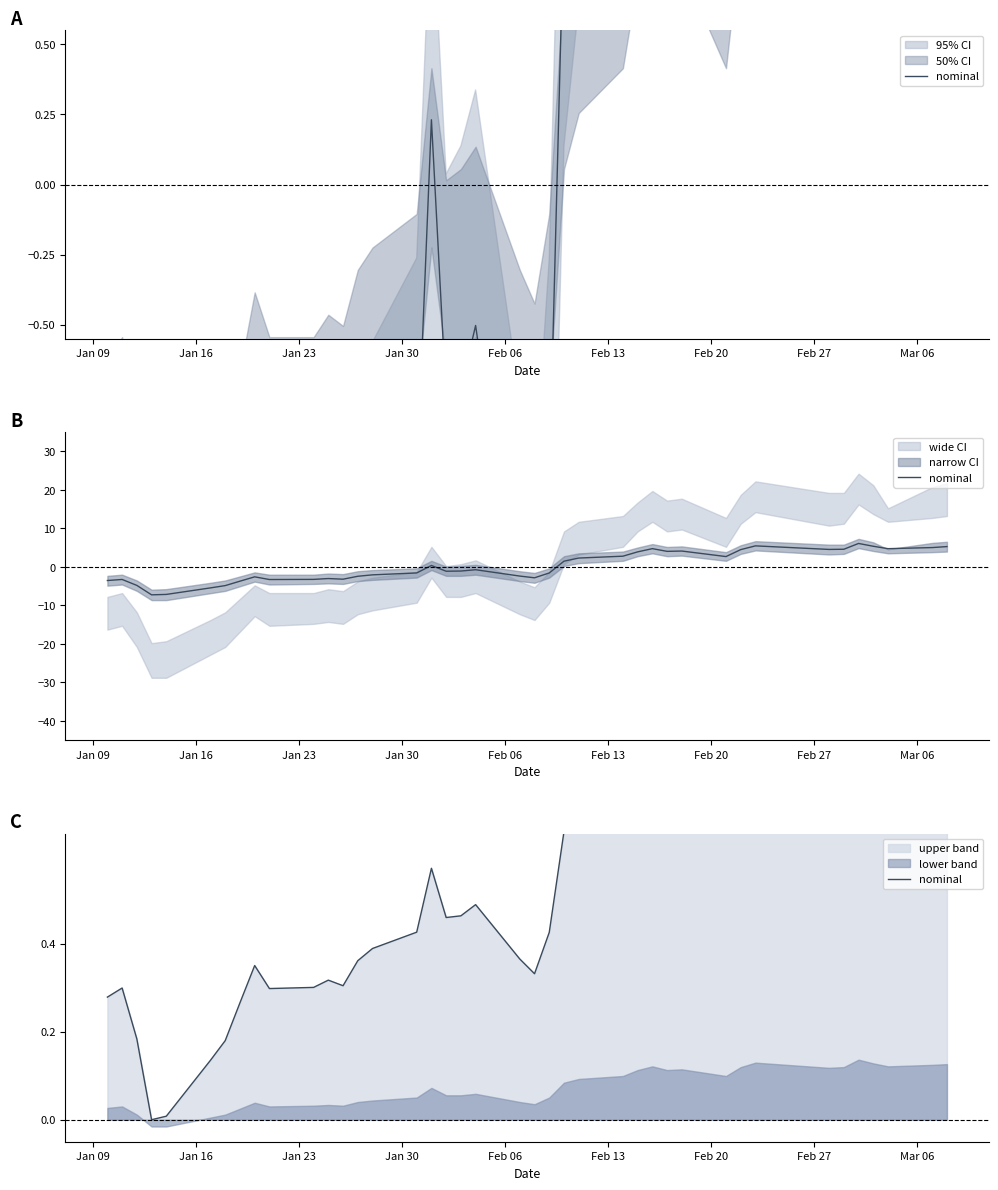

How many lines are shown in the chart?

1